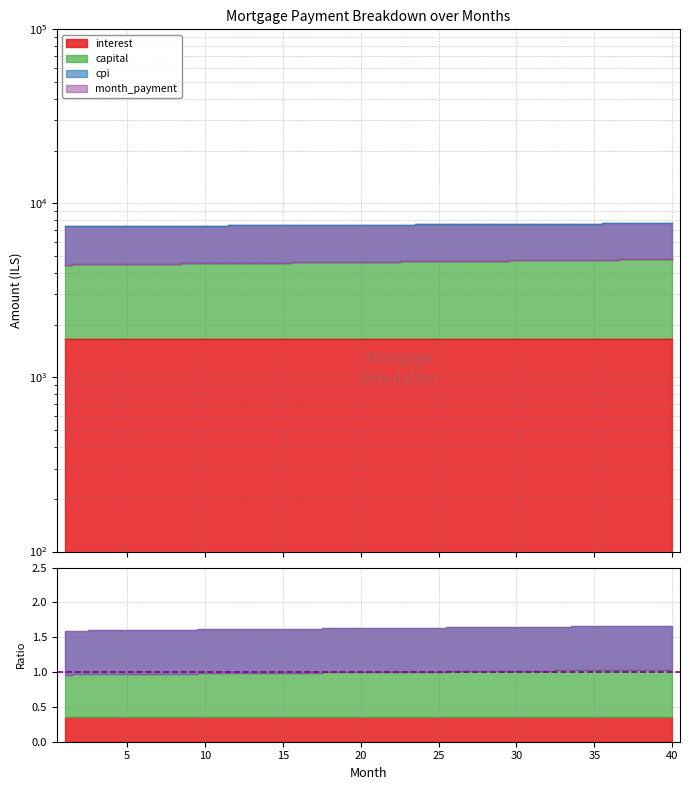

Which series has the largest total across all categories?

month_payment